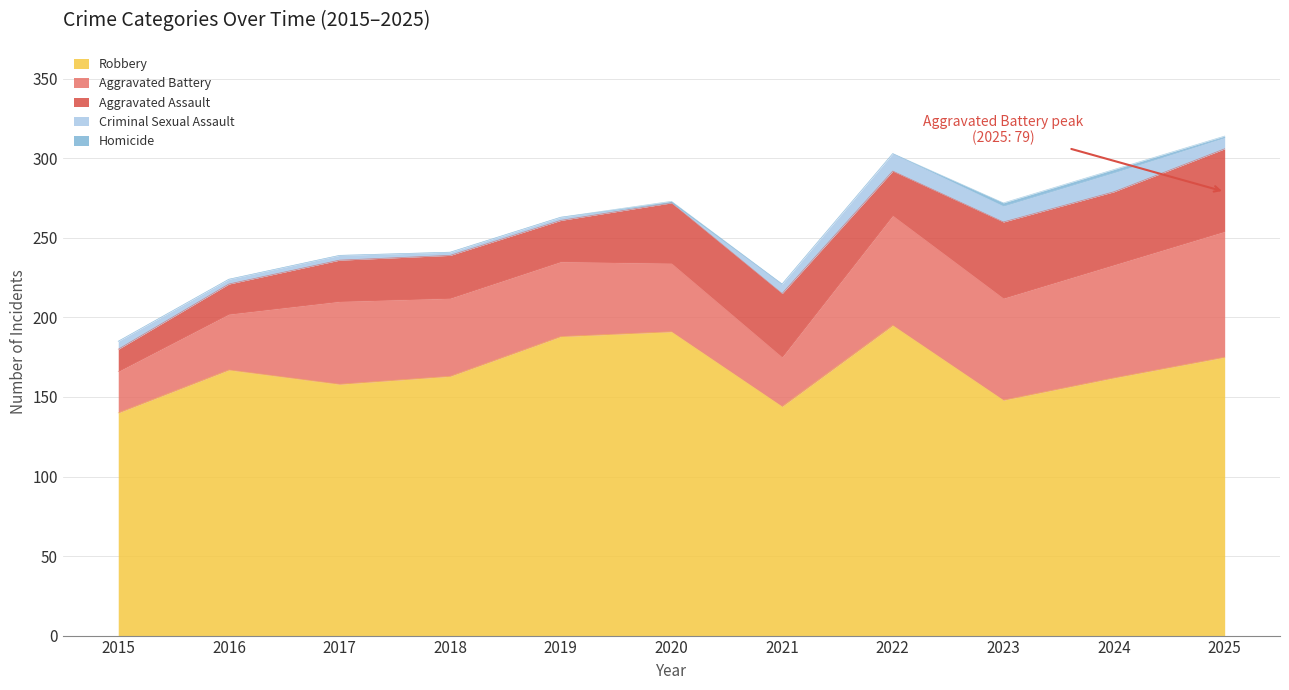

What is the difference between the maximum and minimum values in the Robbery series?

55